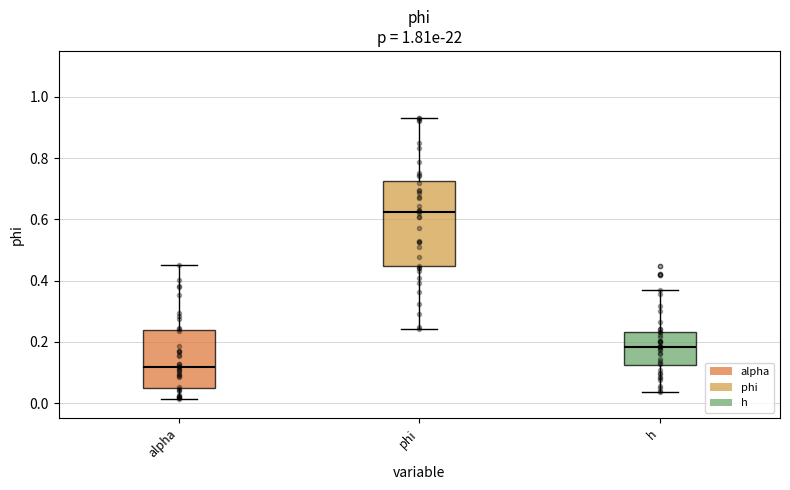

Reading left to right, transcribe this box plot: for each box, give where its median line is, the range the box spans, and where its two whiskers end, as read against the y-axis. The values are not printed on the chart, so give them approximately, as read against the axis.

alpha: median 0.12, box 0.06 to 0.24, whiskers 0.02 to 0.46
phi: median 0.62, box 0.44 to 0.72, whiskers 0.24 to 0.94
h: median 0.18, box 0.12 to 0.24, whiskers 0.04 to 0.36